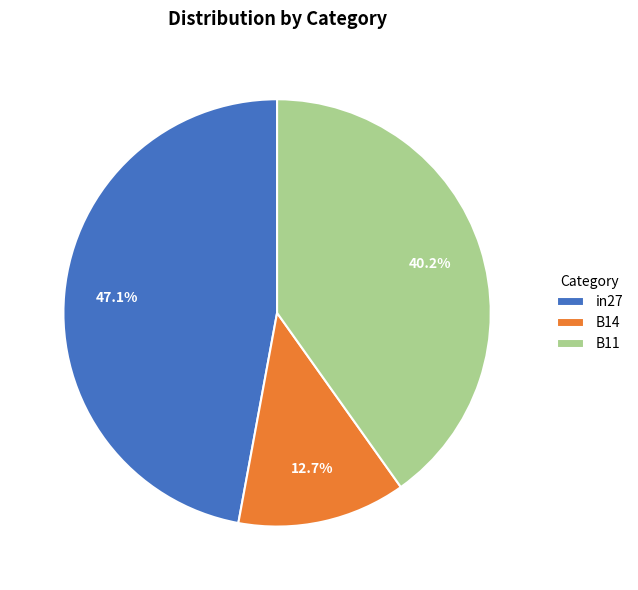

To the nearest percent, what portion does B11 represent?

40%